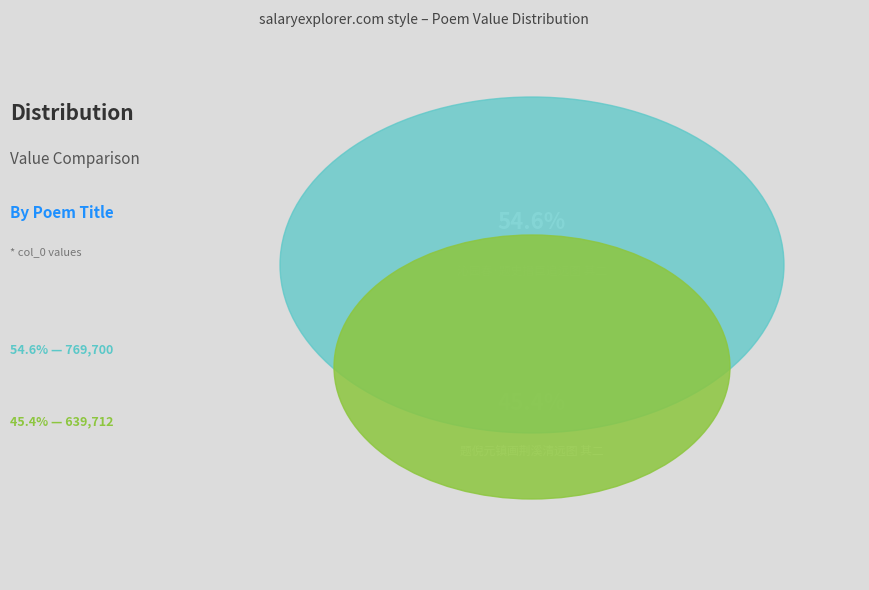

Is there a majority slice in this chart?

Yes